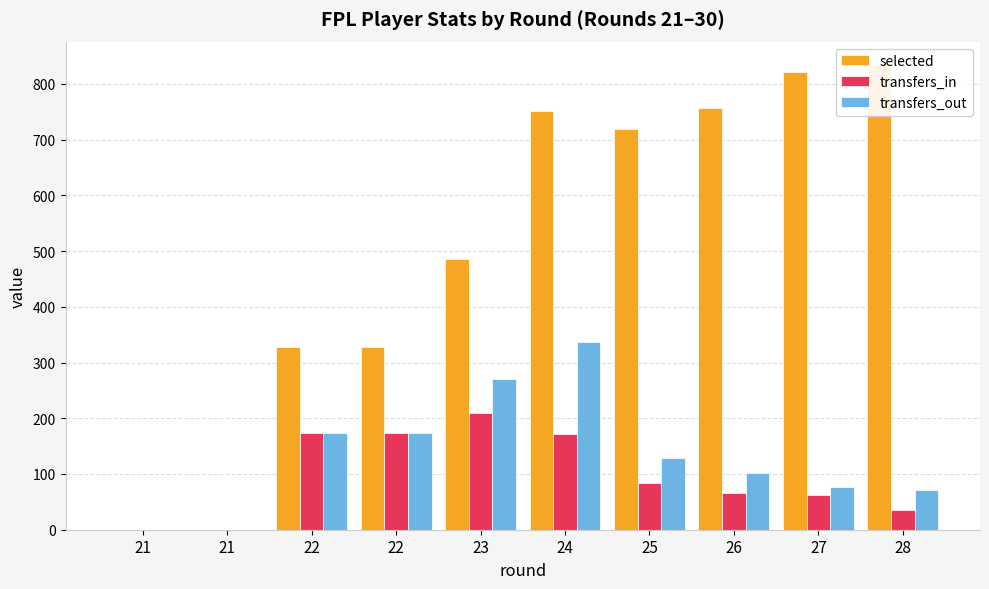

At which category does the chart reach its peak across all series?

28